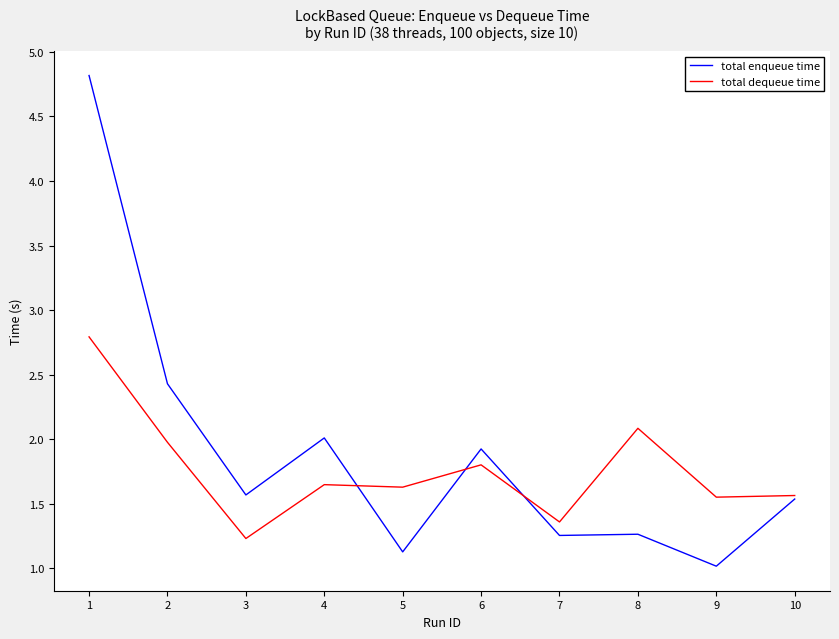

Which series has the widest spread of values?

total enqueue time